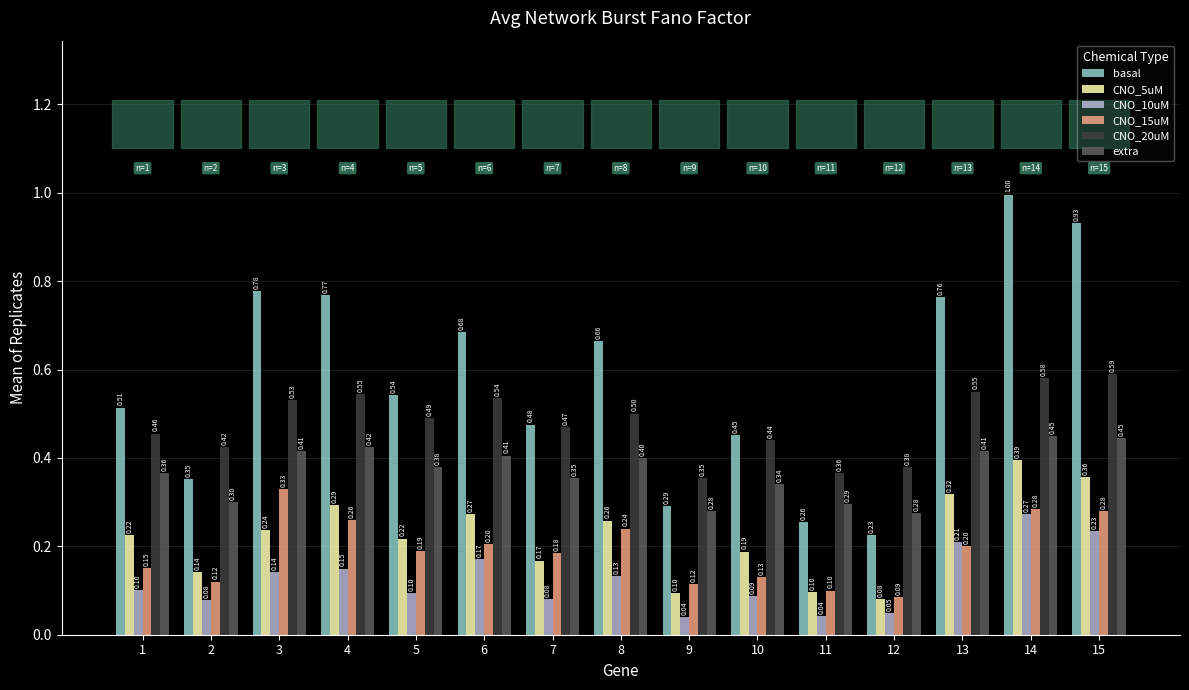

What are all the series names shown in the legend?

basal, CNO_5uM, CNO_10uM, CNO_15uM, CNO_20uM, extra